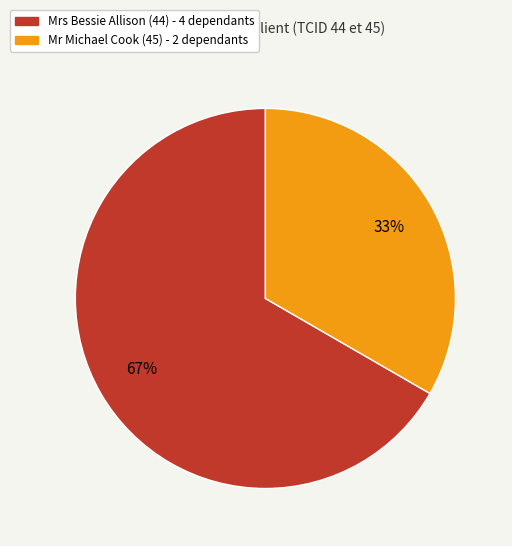

Is the sum of Mrs Bessie Allison (44) and Mr Michael Cook (45) greater than half?

Yes